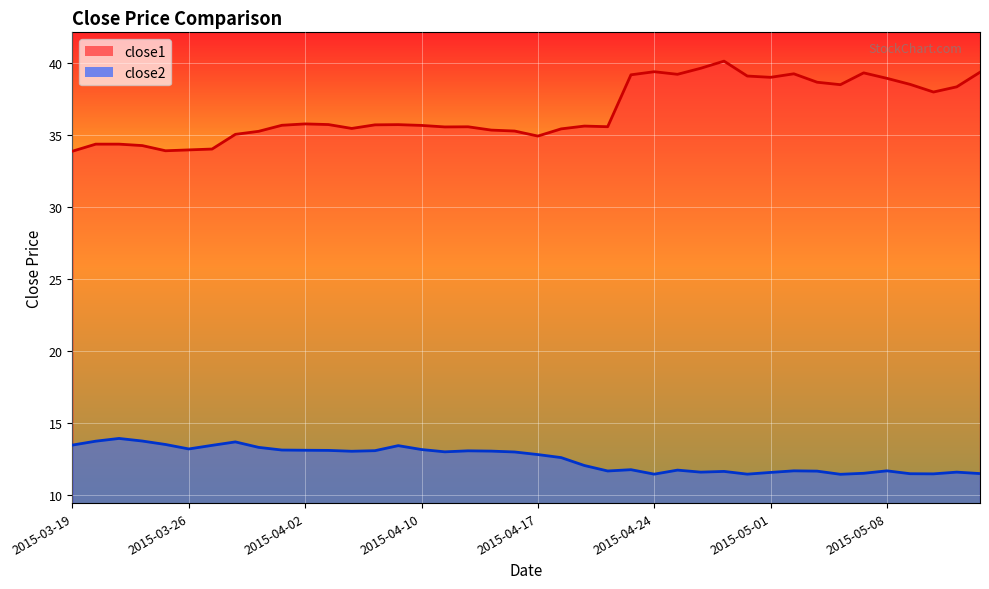

List the labels in order of close1 value, smallest first.

2015-03-19, 2015-03-25, 2015-03-26, 2015-03-27, 2015-03-24, 2015-03-20, 2015-03-23, 2015-04-17, 2015-03-30, 2015-03-31, 2015-04-16, 2015-04-15, 2015-04-20, 2015-04-07, 2015-04-13, 2015-04-14, 2015-04-22, 2015-04-21, 2015-04-10, 2015-04-01, 2015-04-08, 2015-04-09, 2015-04-06, 2015-04-02, 2015-05-12, 2015-05-13, 2015-05-06, 2015-05-11, 2015-05-05, 2015-05-08, 2015-05-01, 2015-04-30, 2015-04-23, 2015-04-27, 2015-05-04, 2015-05-07, 2015-05-14, 2015-04-24, 2015-04-28, 2015-04-29